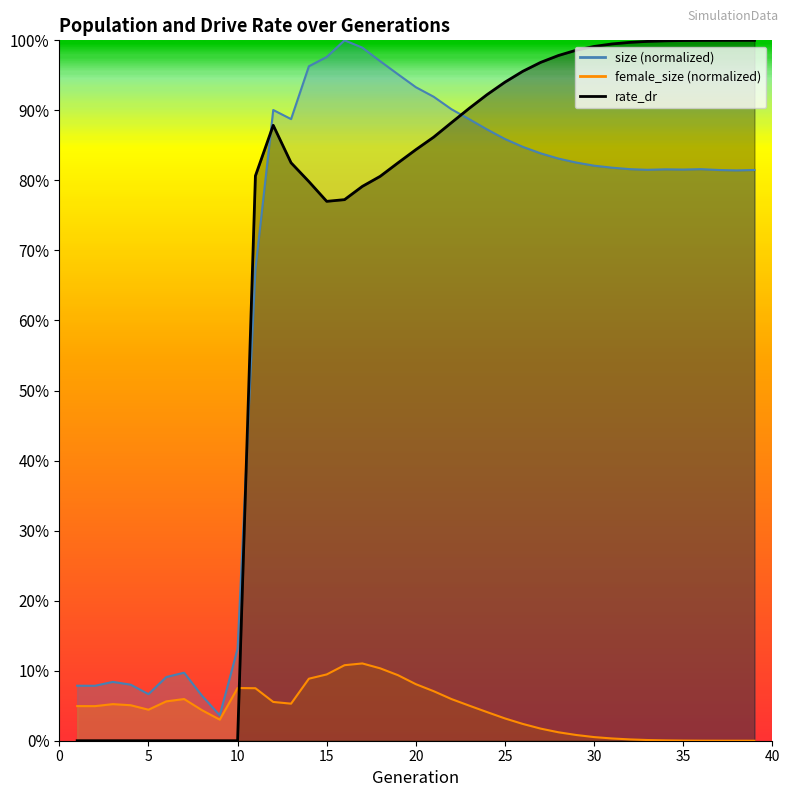

What is the total value across all series at 9?

0.1